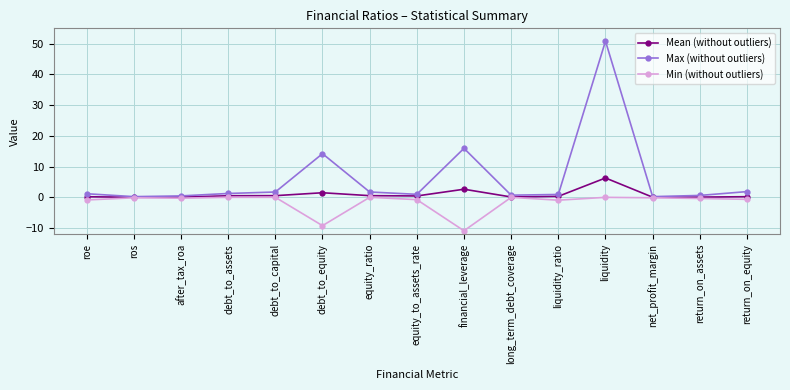

Which category has the lowest value across all series?

financial_leverage